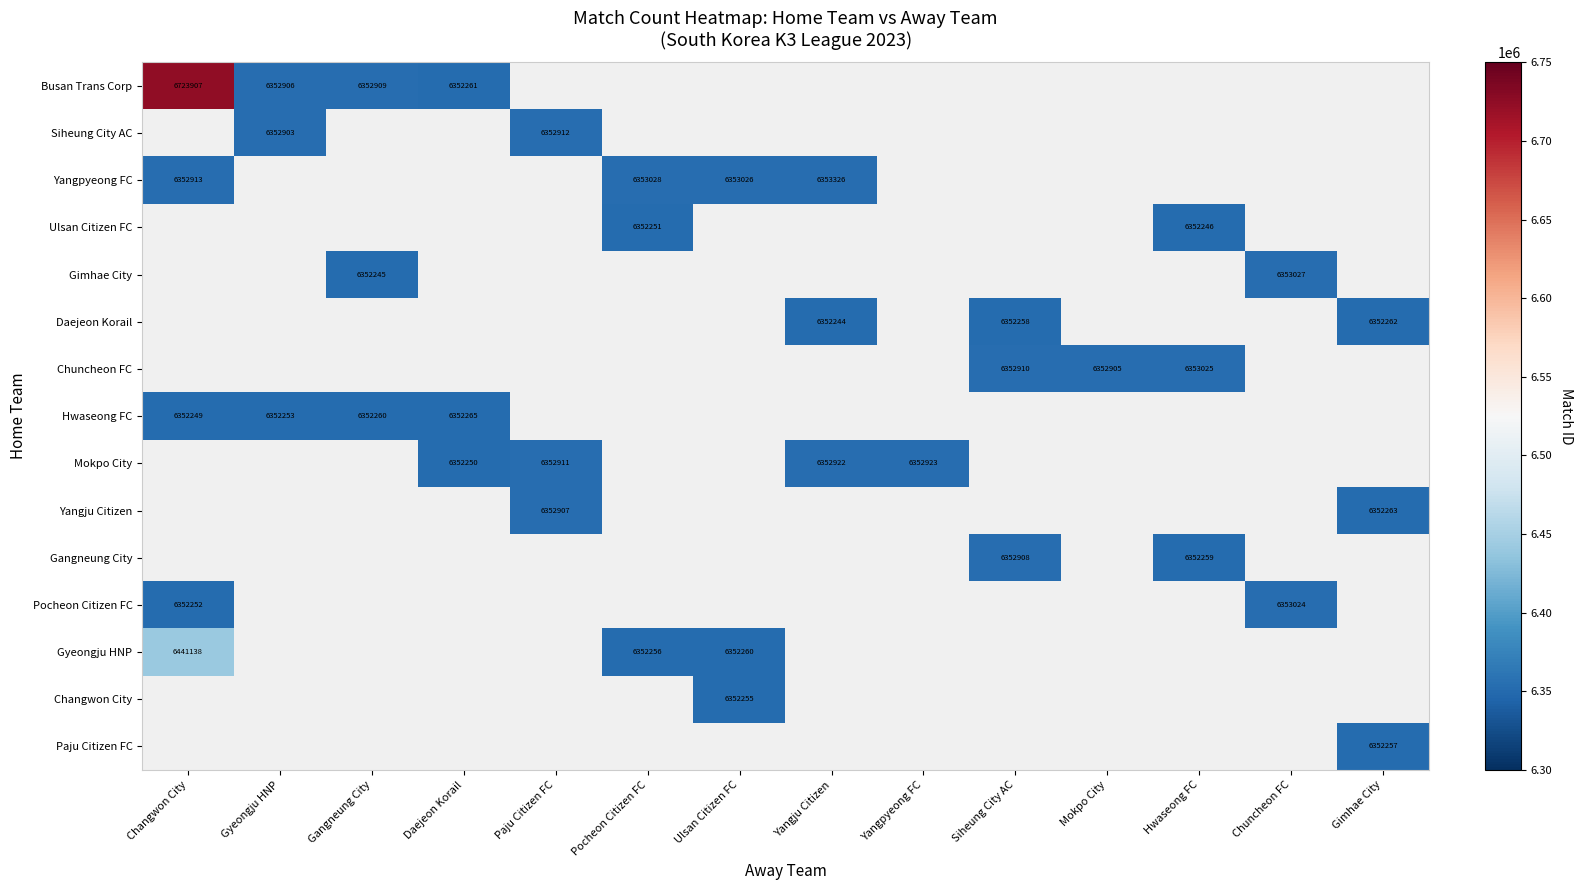

Is it true that Chuncheon FC equals 6352910 at Siheung City AC?

True